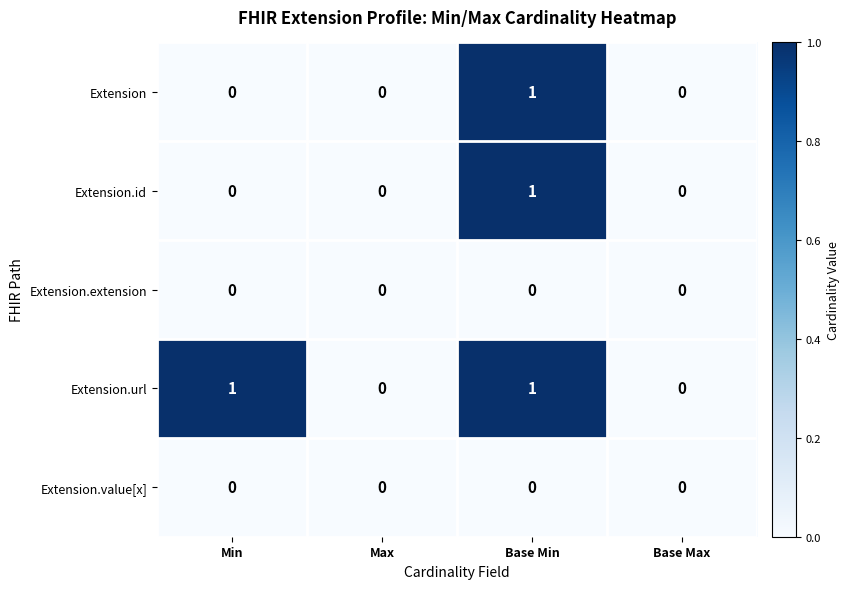

At which category is the sum across all series the highest?

Base Min